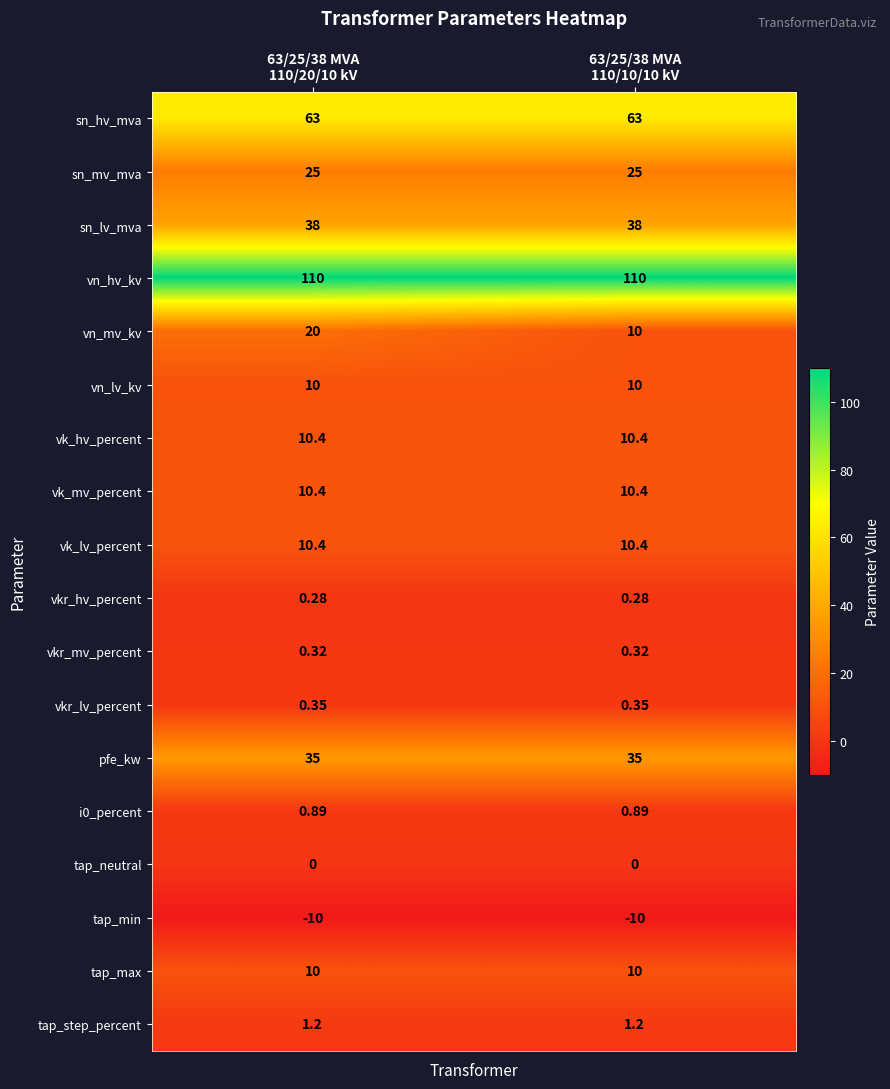

Which series has the largest total across all categories?

vn_hv_kv